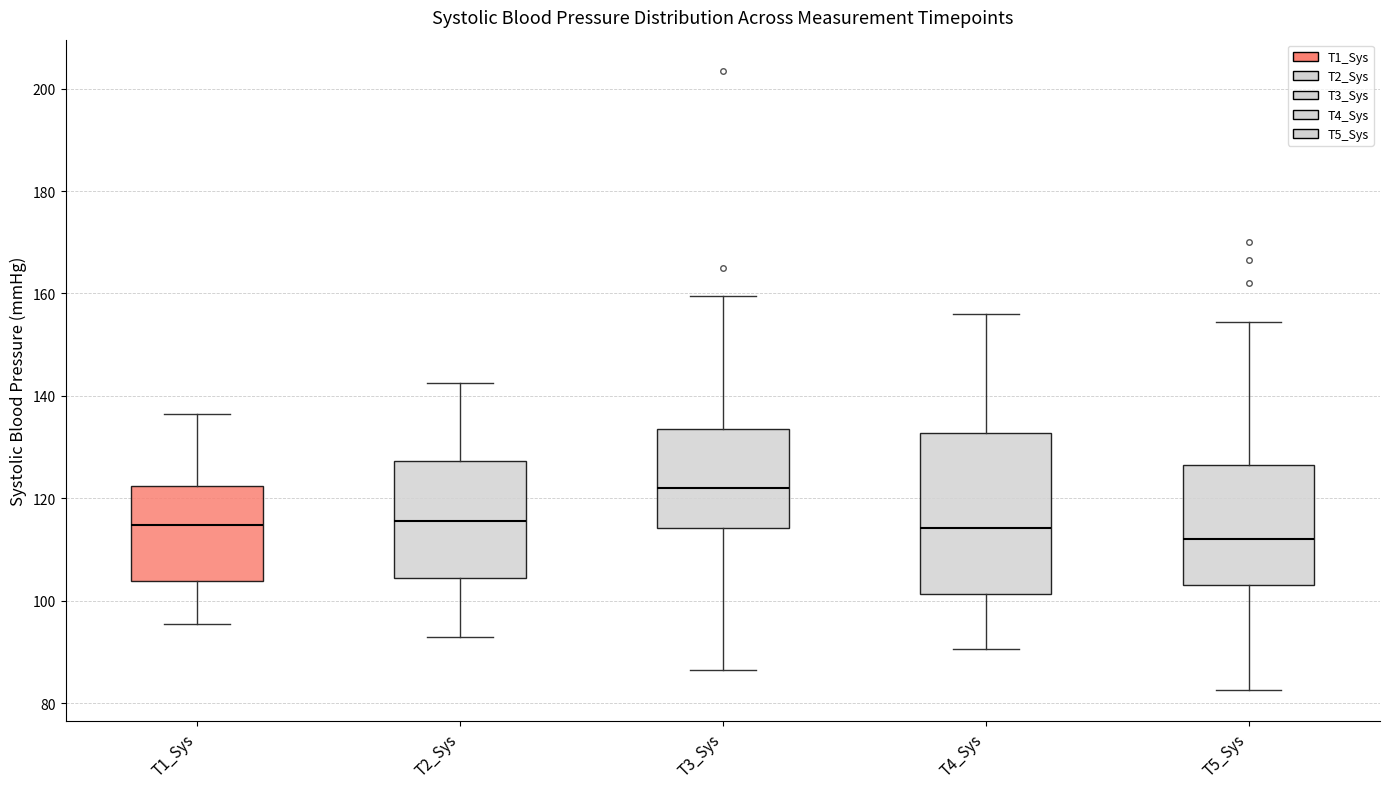

Comparing the boxes themselves (not the whiskers), which one is the tallest?

T4_Sys